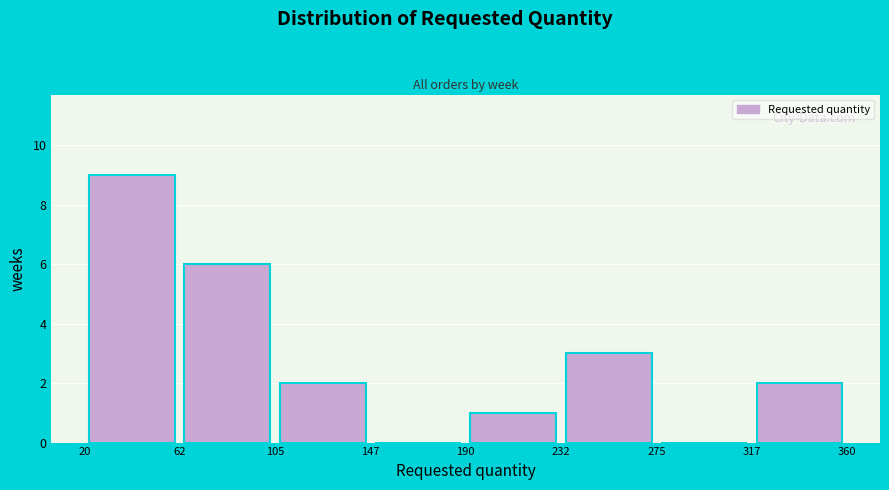

Reading left to right, list every bar in this chart as the range it spans on the x-axis followed by its height. The values are not printed on the chart, so give them approximately, as read against the axis.

20 to 62: 9
62 to 105: 6
105 to 147: 2
147 to 190: 0
190 to 232: 1
232 to 275: 3
275 to 317: 0
317 to 360: 2